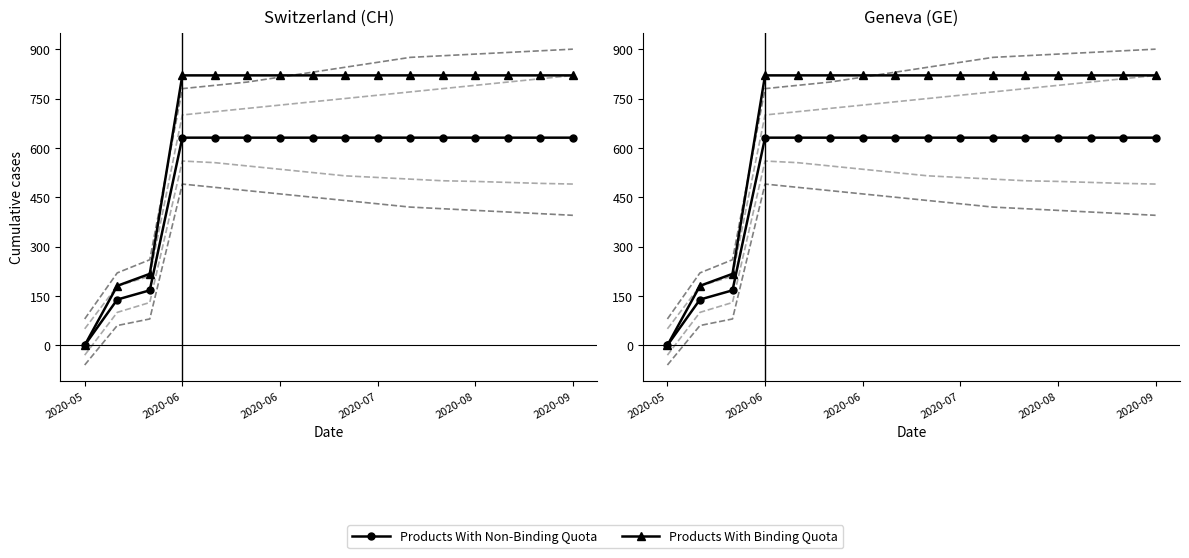

How many positive values does the Products With Non-Binding Quota series have?

15